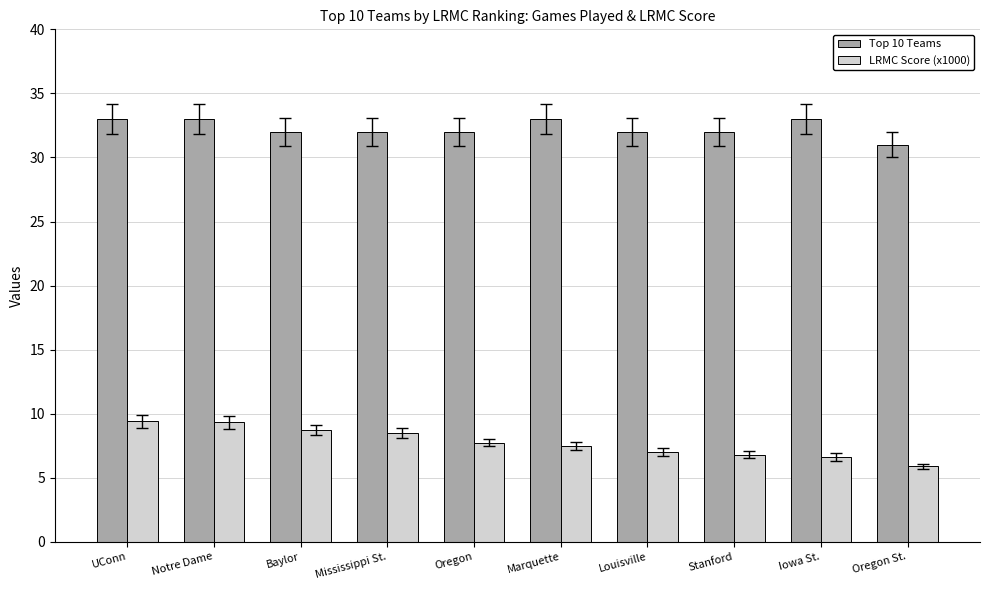

At how many categories does at least one series exceed 10?

10